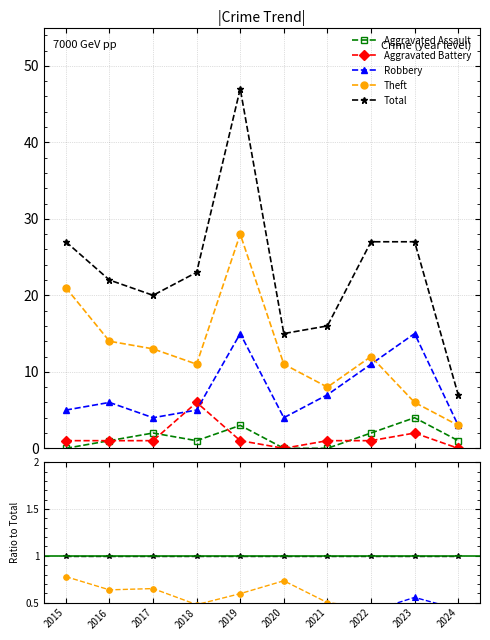

True or false: Total has more than 0 points higher than both neighbors.

False